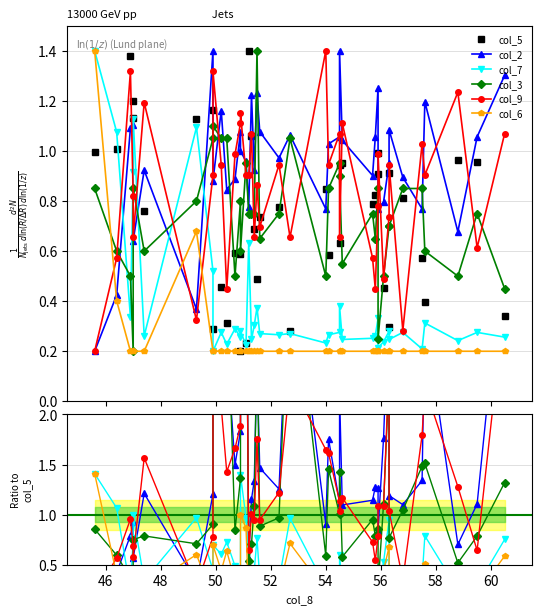

List the series in order of their peak value, highest first.

col_9, col_2, col_3, col_7, col_6, col_5